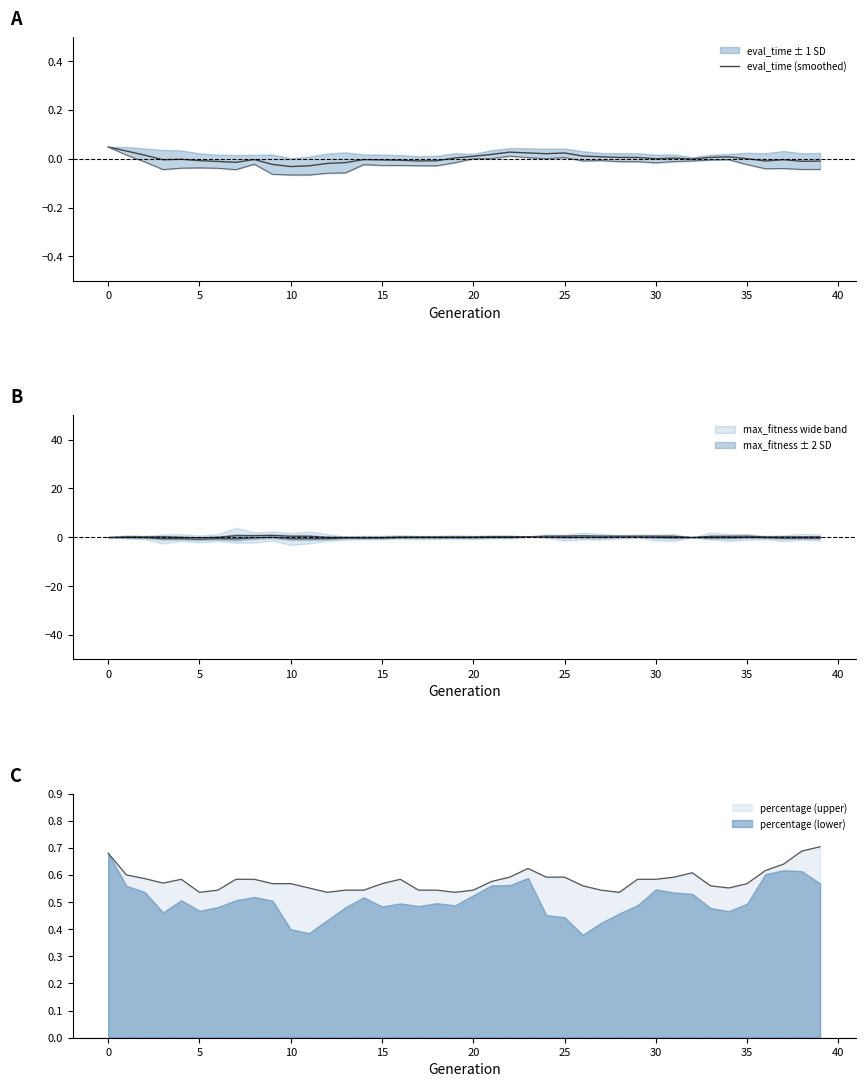

The chart shows a value of -0.0 at 18. True or false?

False